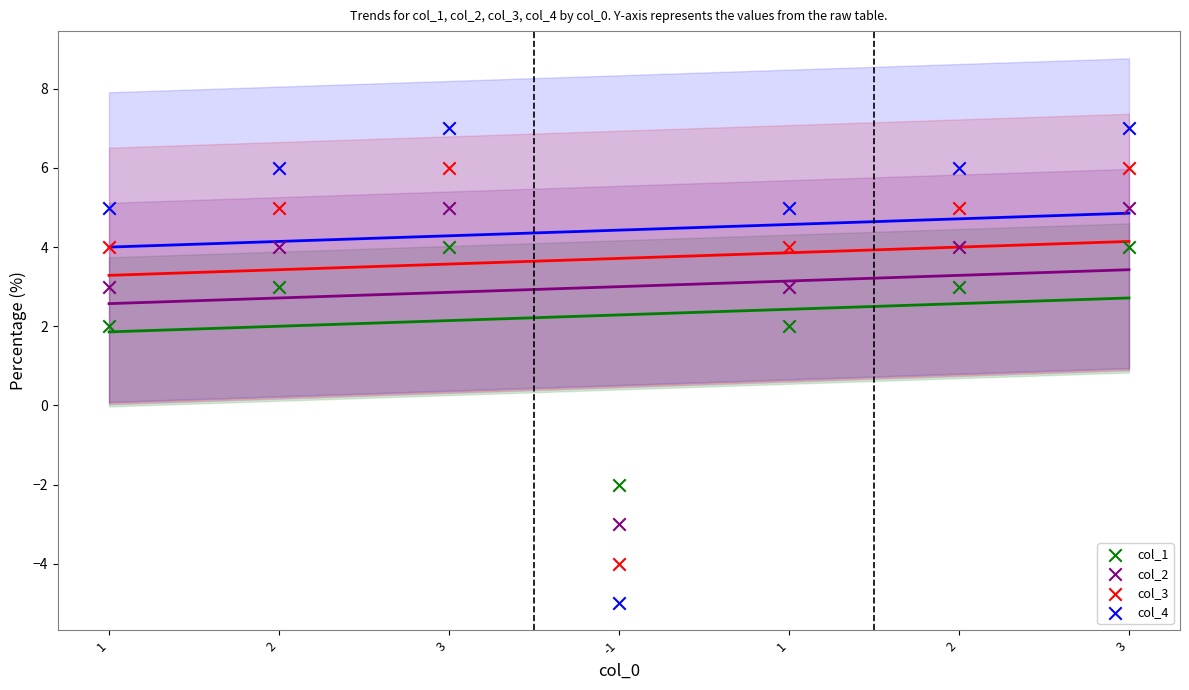

Which series has the largest Y range (max minus min)?

col_4